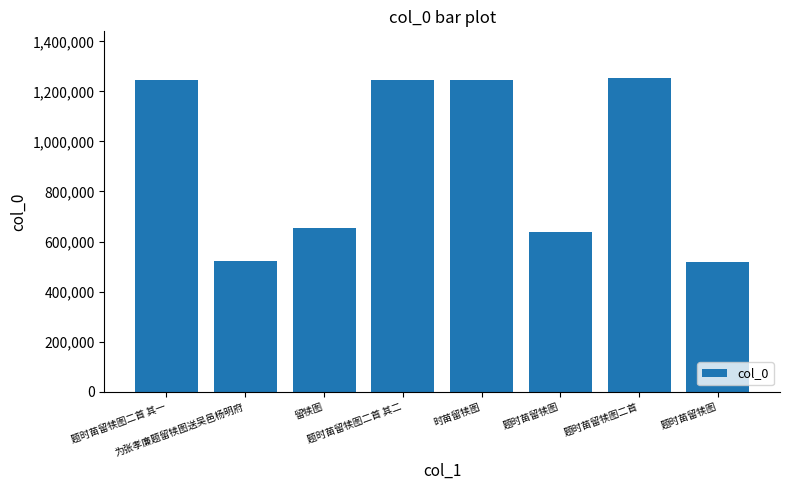

How many bars are there in total?

8